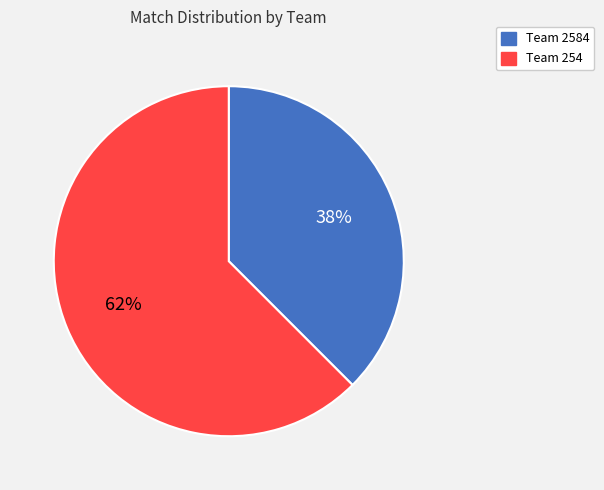

Rank the categories by value from lowest to highest.

Team 2584, Team 254